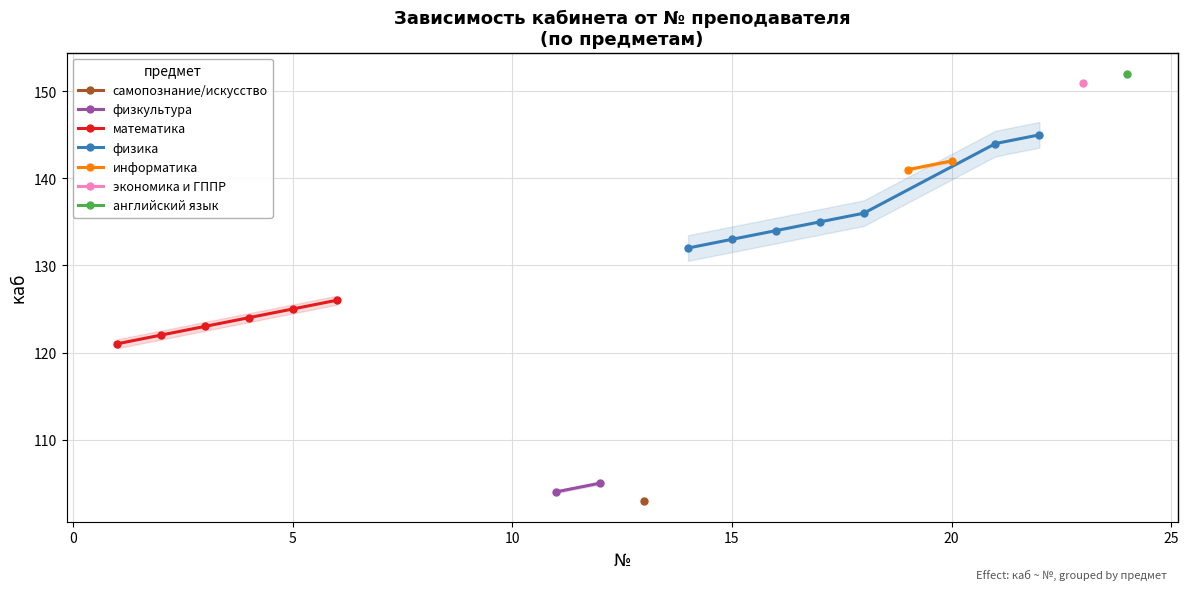

What is the minimum value shown in the chart?

103